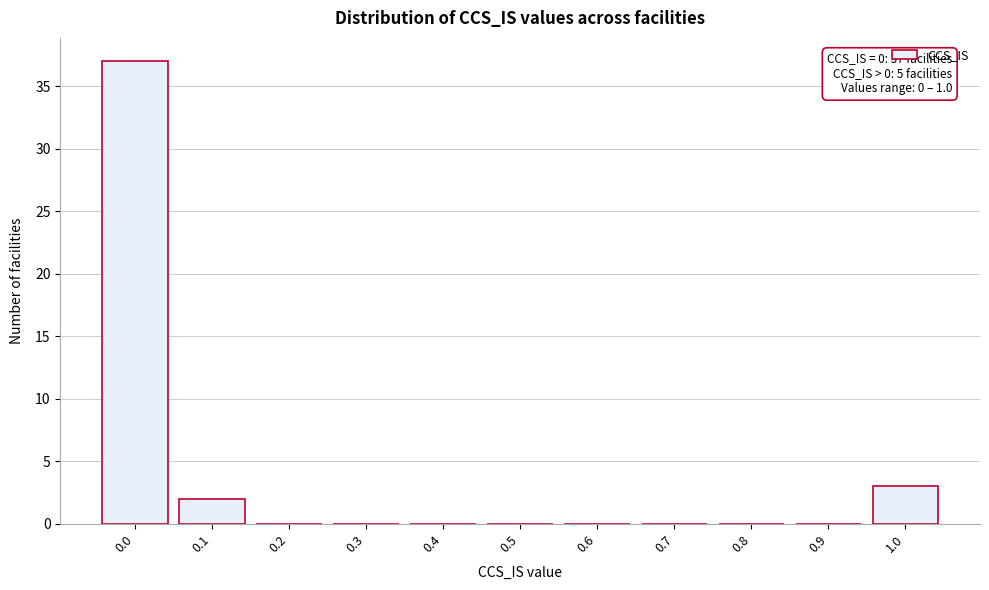

Reading left to right, what are all the values shown in this chart?

0.0=37	0.1=2	0.2=0	0.3=0	0.4=0	0.5=0	0.6=0	0.7=0	0.8=0	0.9=0	1.0=3